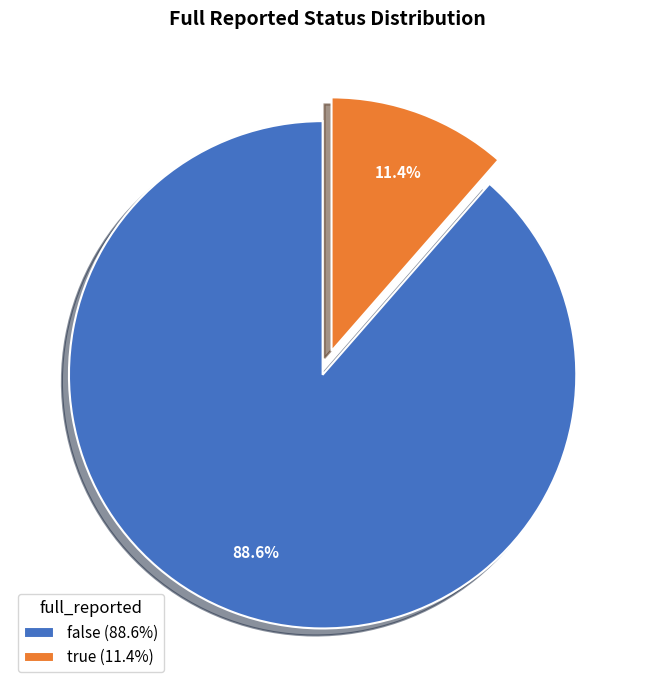

To the nearest percent, what portion does true represent?

11%